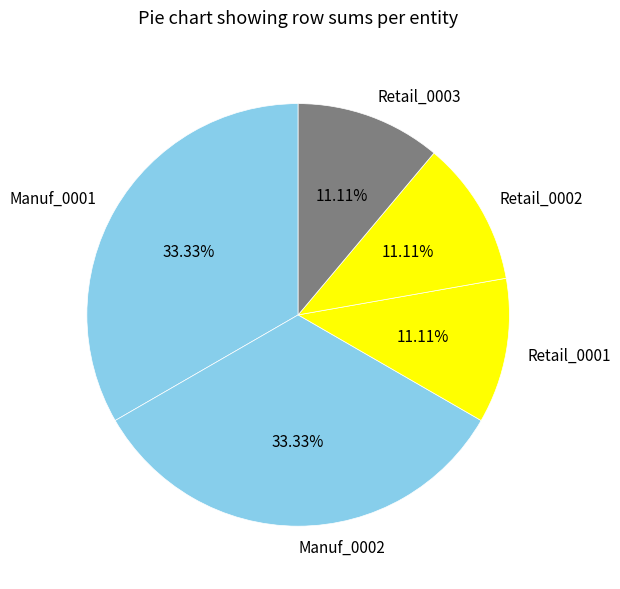

To the nearest percent, what is the average slice percentage?

20%